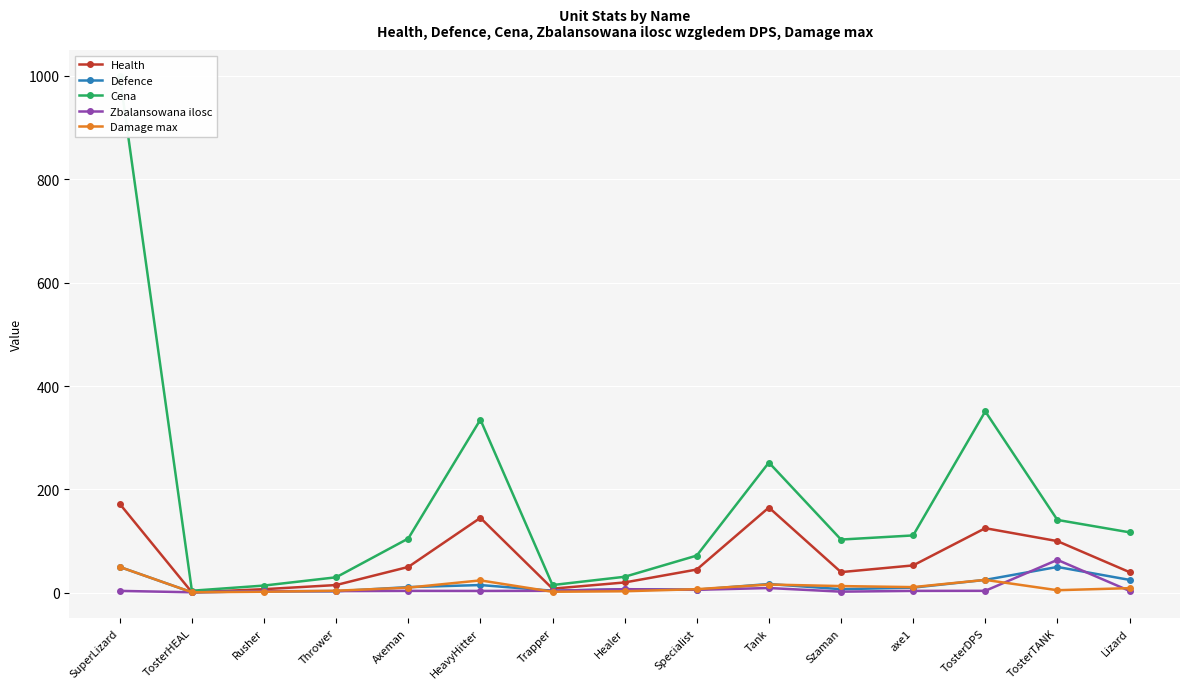

Is it true that Health equals 31.5 at Healer?

False